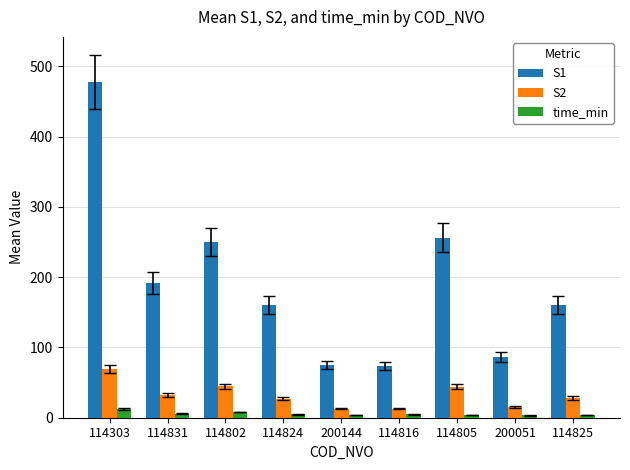

What is the difference between the S1 values at 114831 and 114805?

64.0